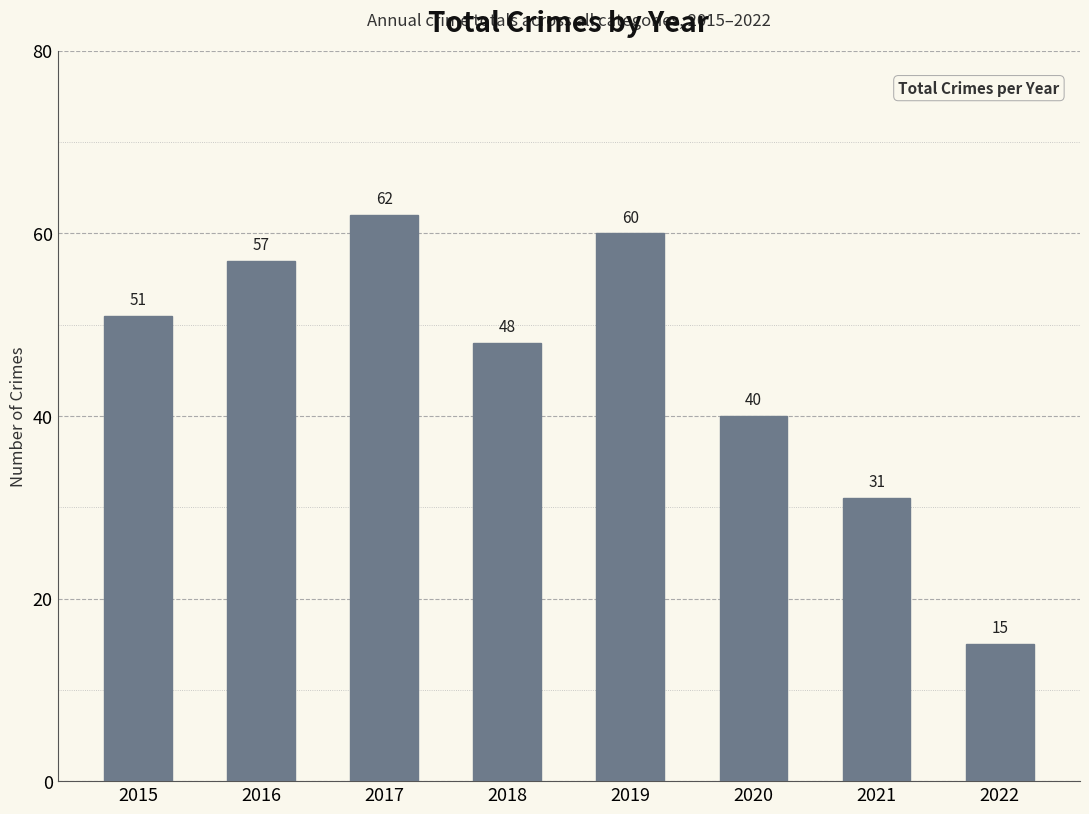

Rank the categories by value from lowest to highest.

2022, 2021, 2020, 2018, 2015, 2016, 2019, 2017